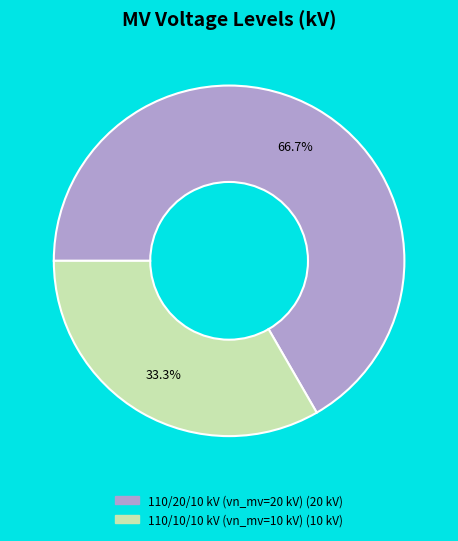

Does any single category account for the majority?

Yes